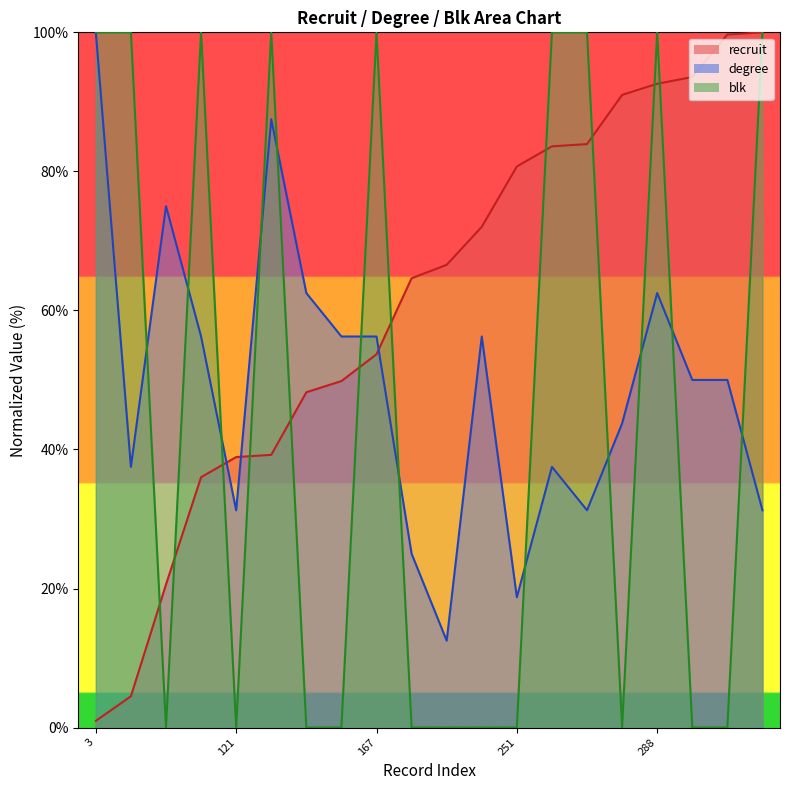

What are all the series names shown in the legend?

recruit, degree, blk